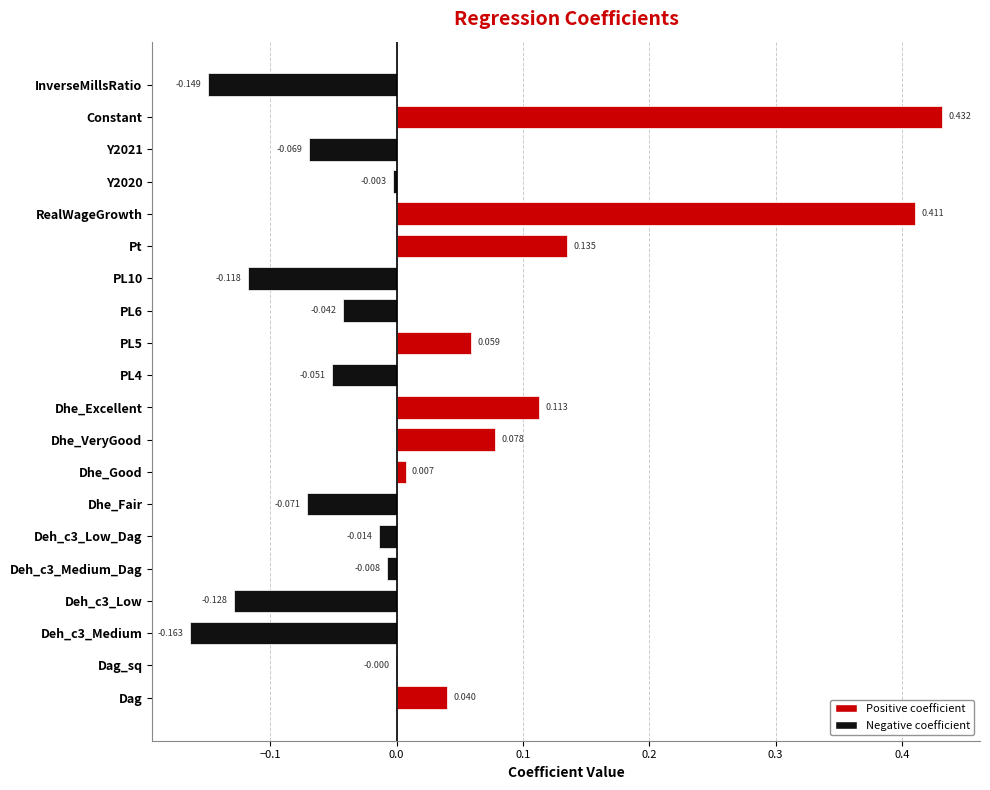

What is the difference between the maximum and second lowest values?

0.6